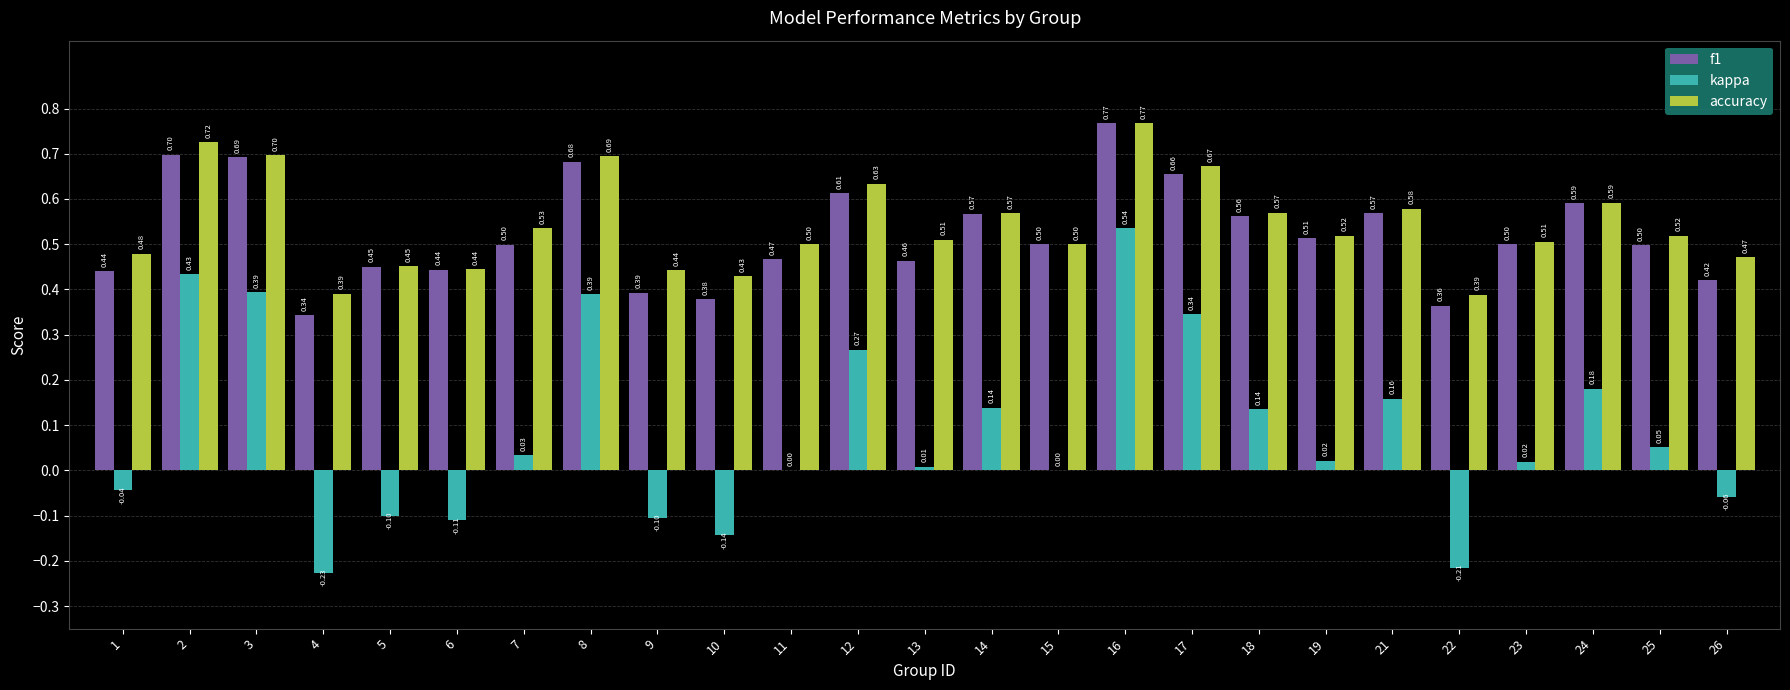

The value of accuracy at 19 is 0.5. True or false?

True